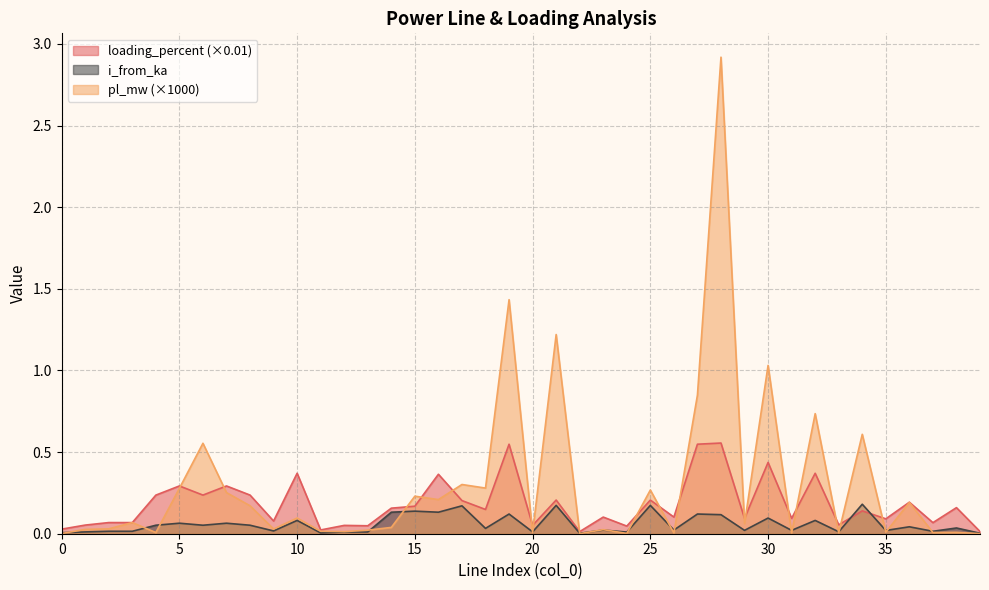

What is the difference between the pl_mw values at 31 and 25?

0.3